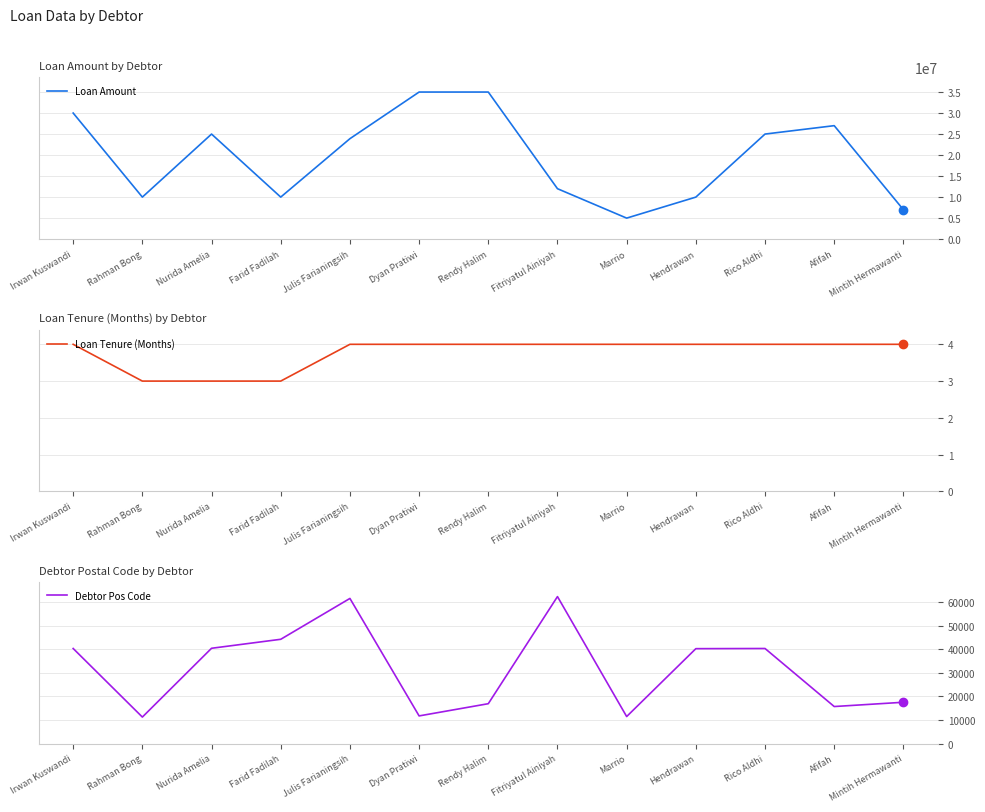

True or false: Loan Amount and Loan Tenure (Months) intersect in this chart.

False